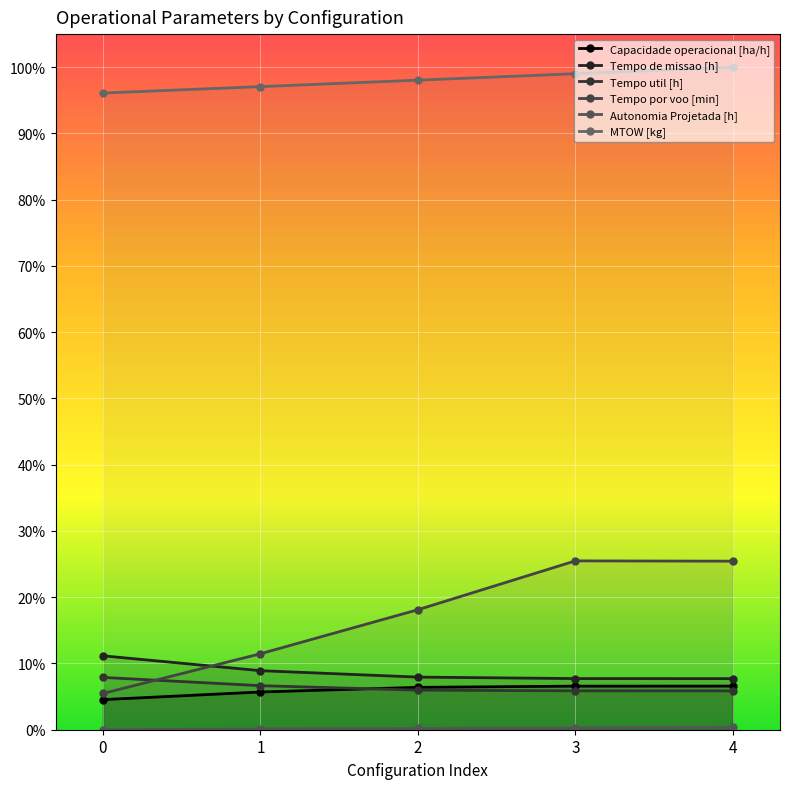

Is it true that MTOW [kg] equals 0.3 at 2?

False